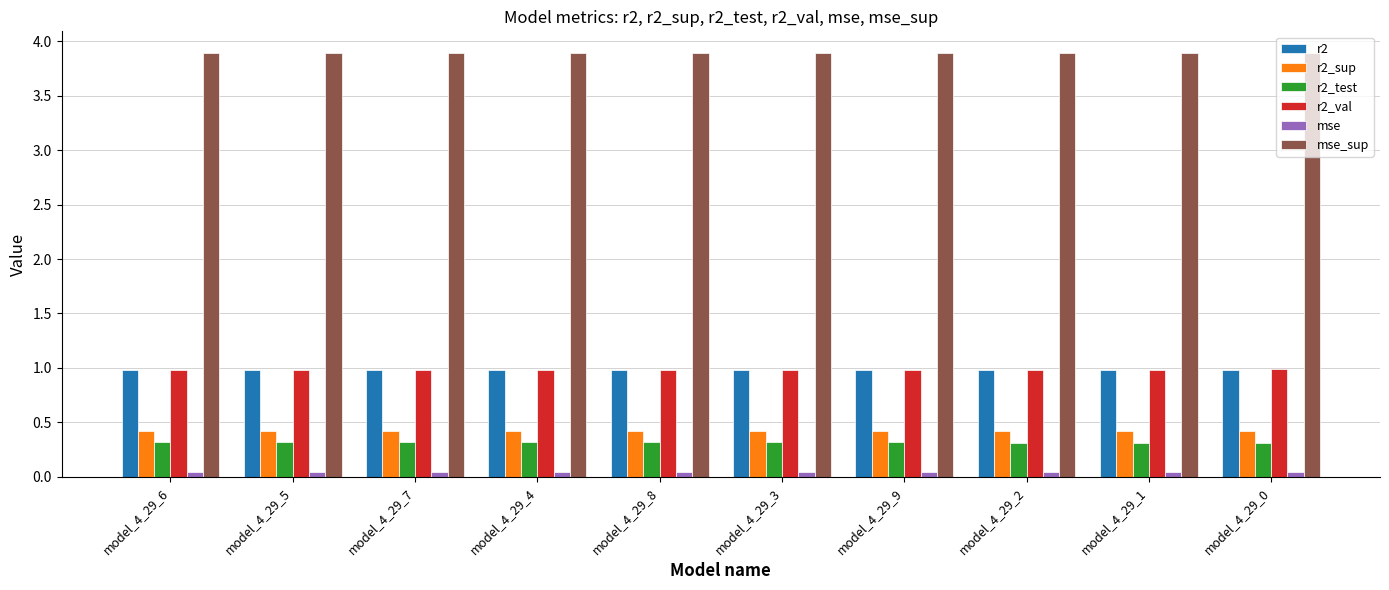

What is the maximum value for r2_val?

1.0